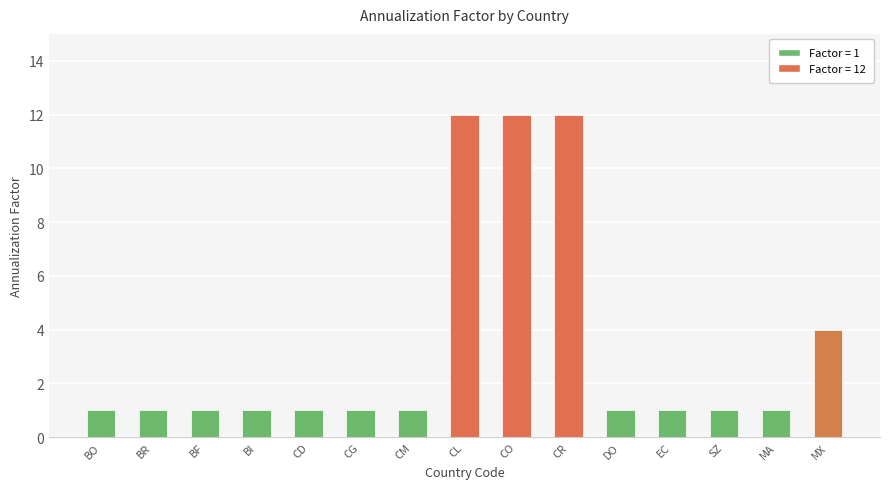

What is the label of the 6th bar from the left?

CG